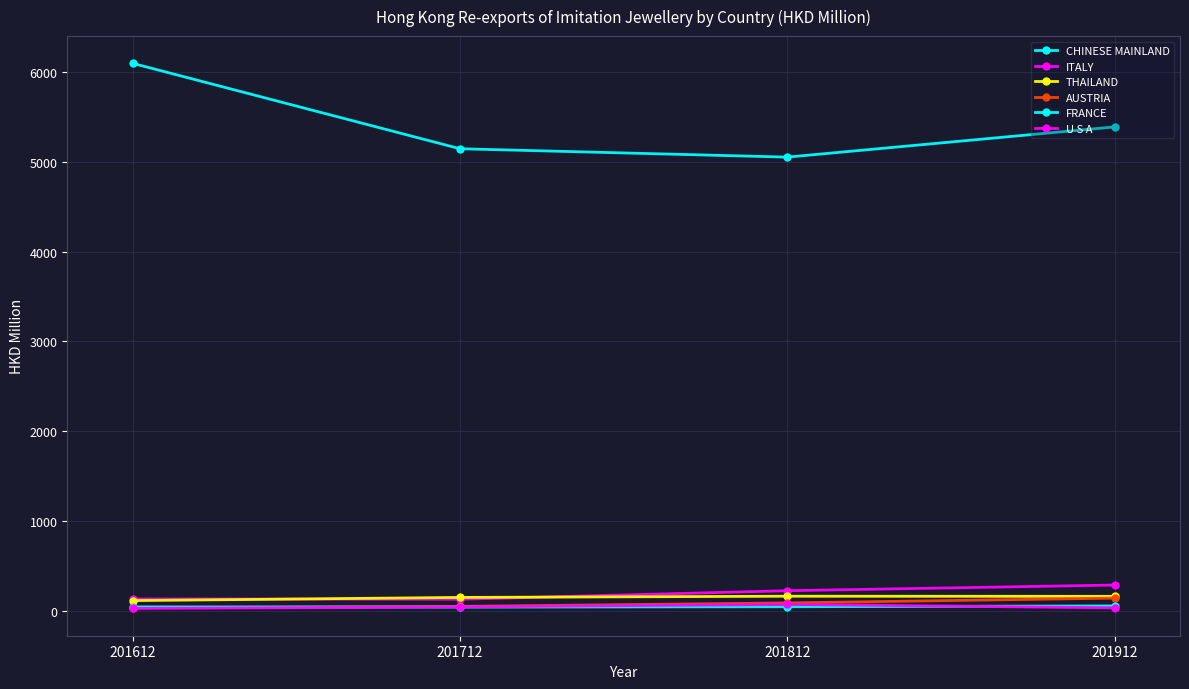

How many values in the THAILAND series are below 160?

2